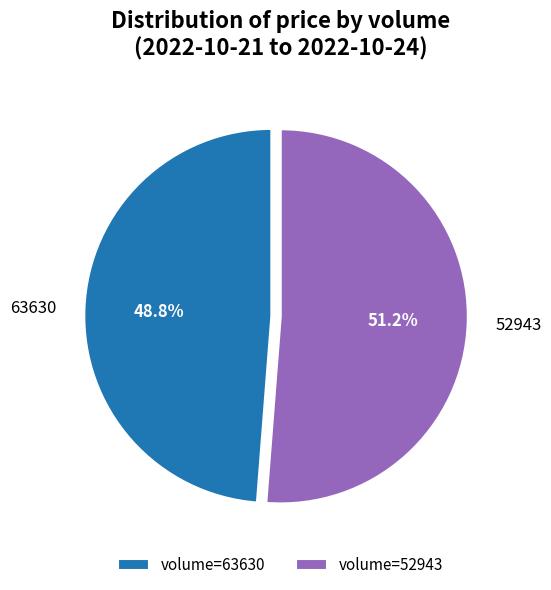

Combined, do volume=52943 and volume=63630 account for over 50%?

Yes